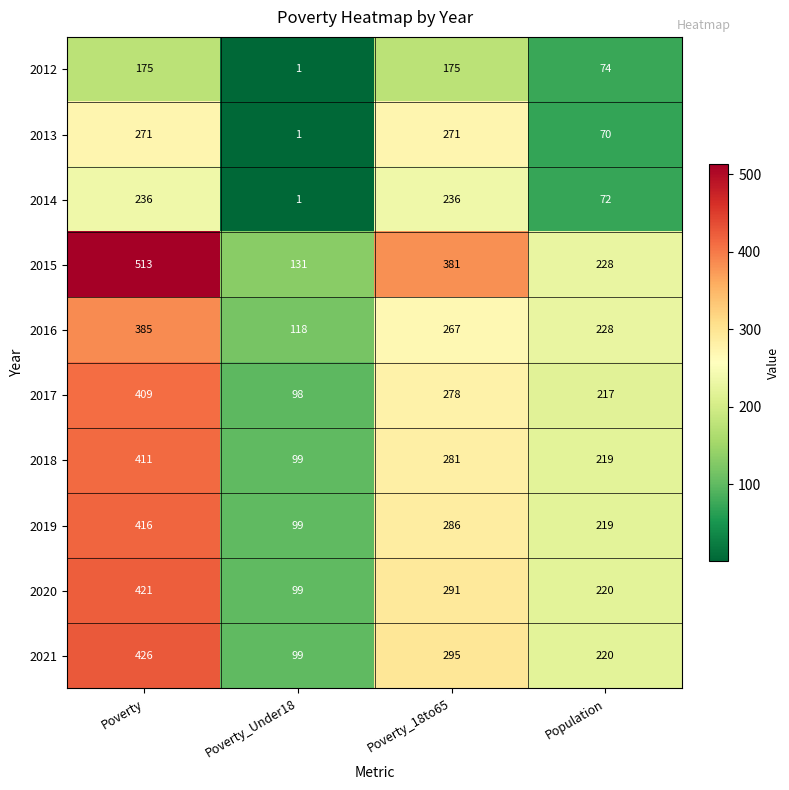

Which series has the largest range (max minus min)?

2015